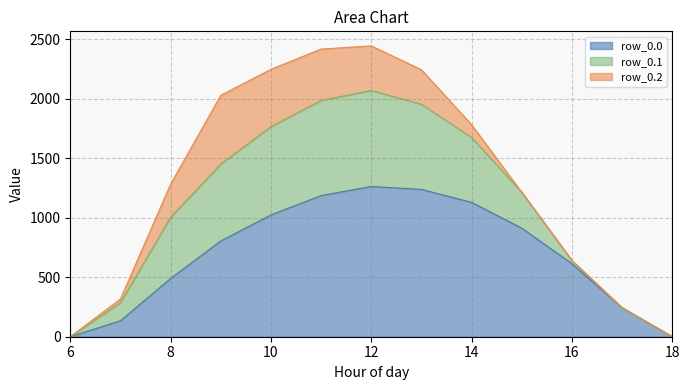

True or false: row_0.2 and row_0.1 cross at least once.

False